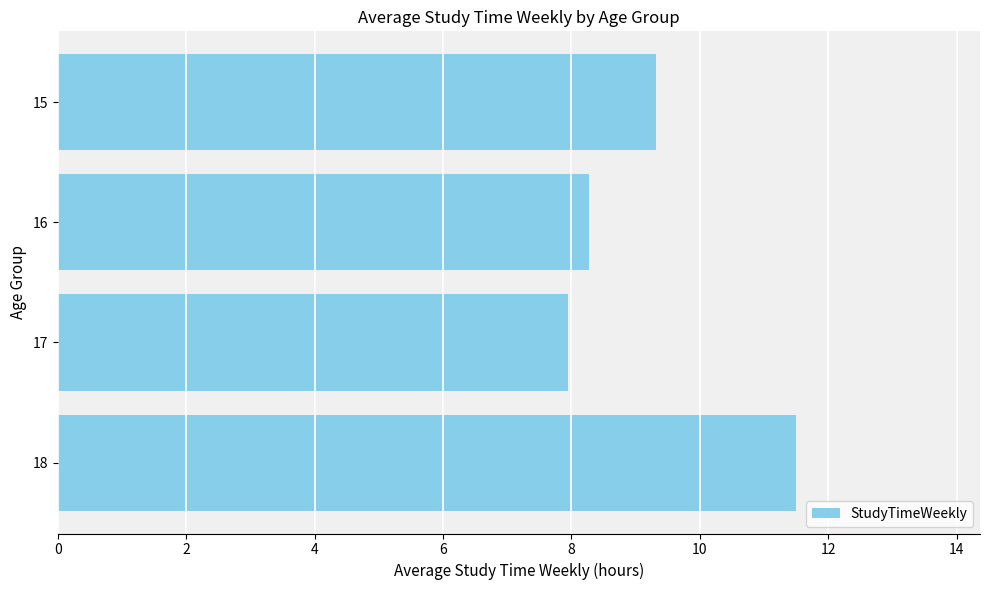

At which label is the value closest to 9?

15